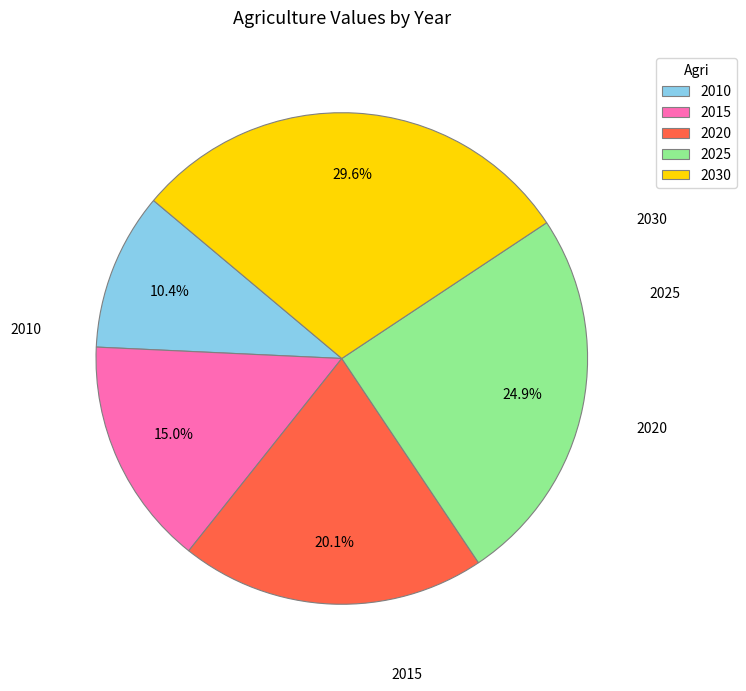

How many slices are in this pie chart?

5